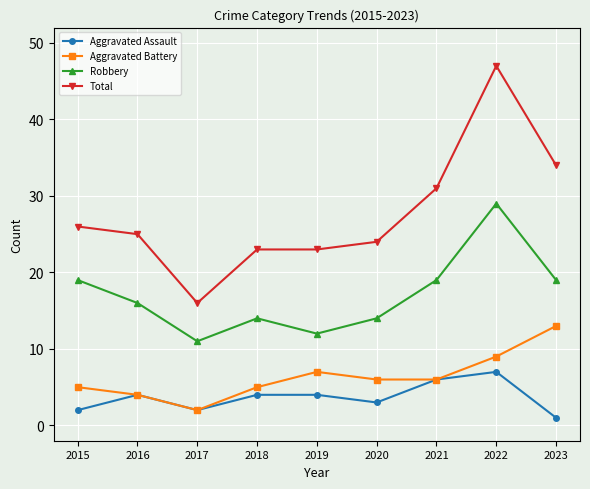

Which series has the largest range (max minus min)?

Total